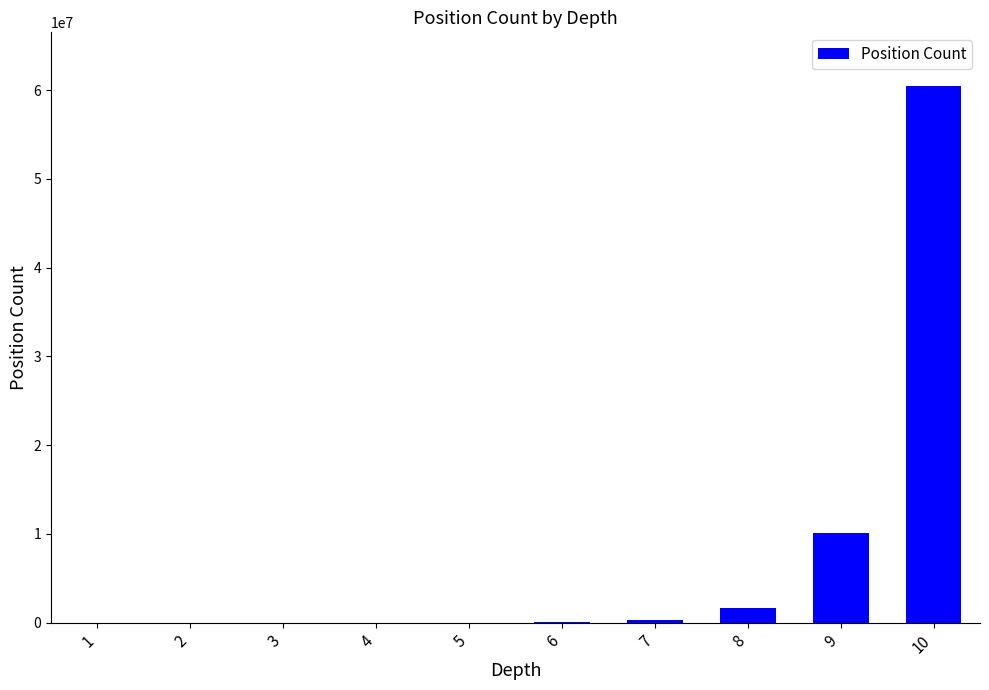

What is the sum of all values?

72559410